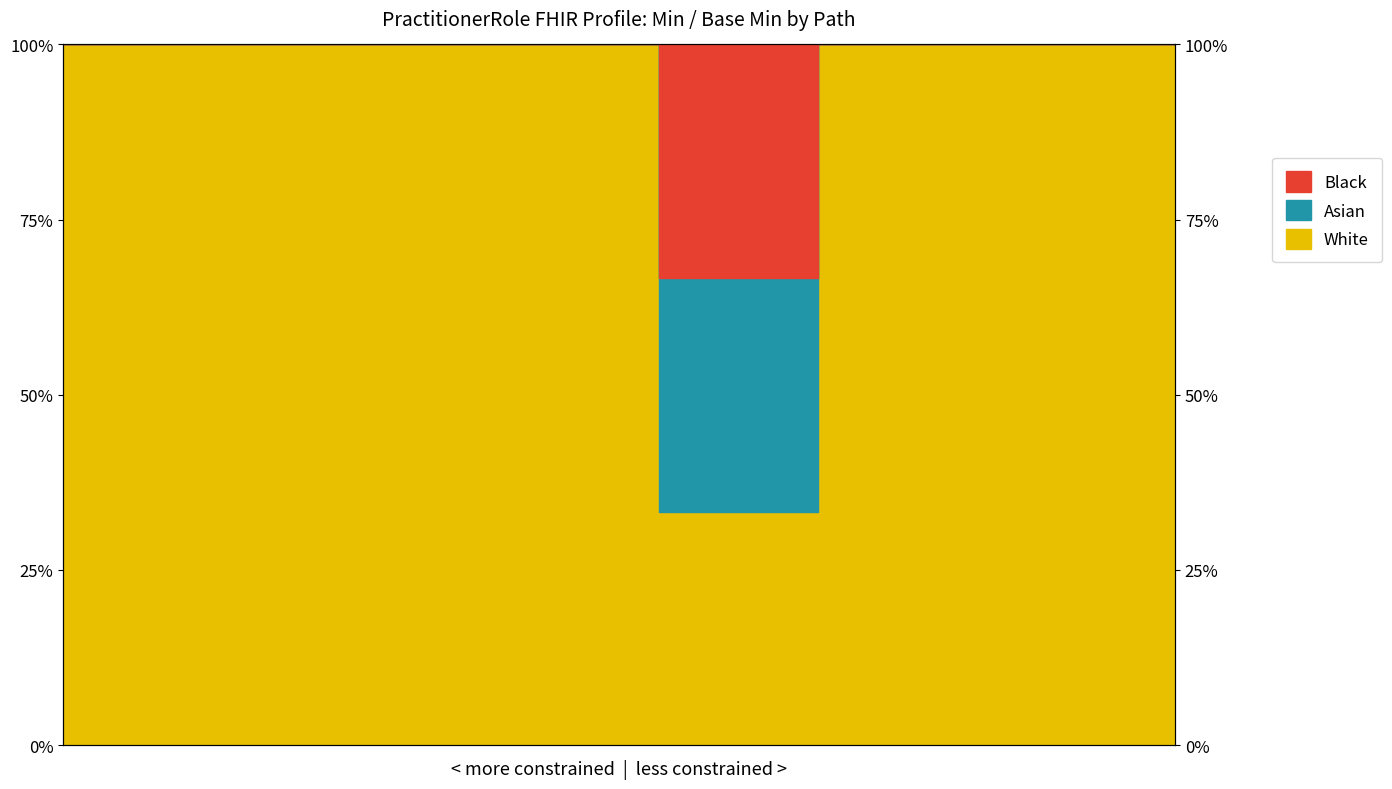

The Min series shows 46.2 at PractitionerRole.modifierExtension. True or false?

False